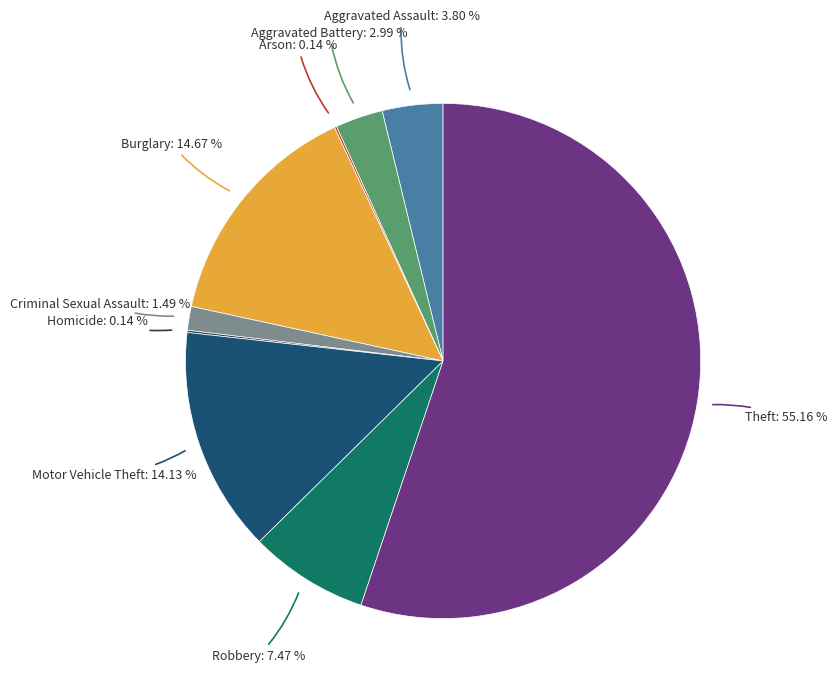

Which has a higher value, Robbery or Theft?

Theft